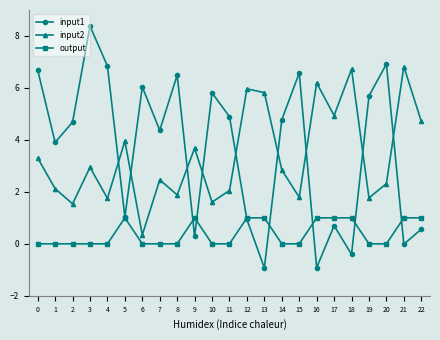

Which category has the highest value across all series?

3